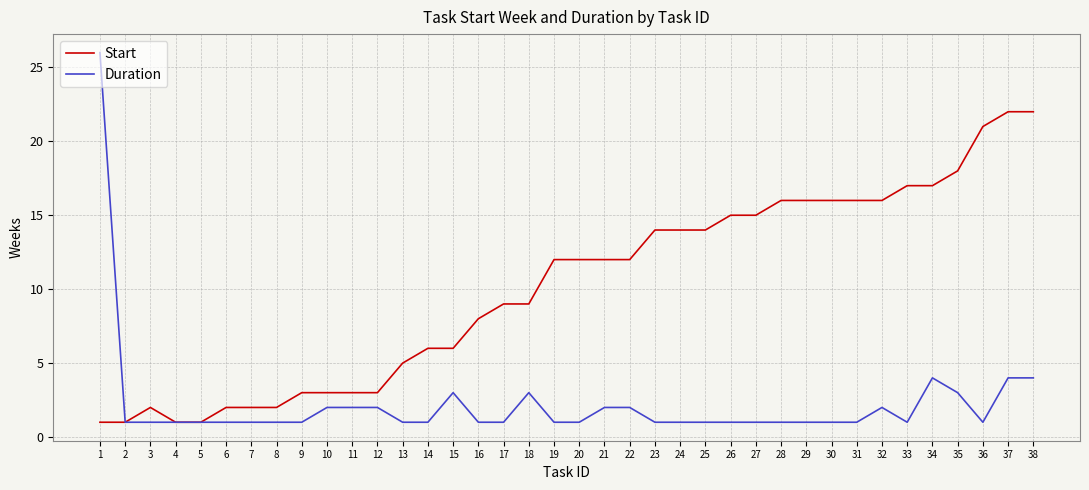

The value of Start at 19 is 4. True or false?

False